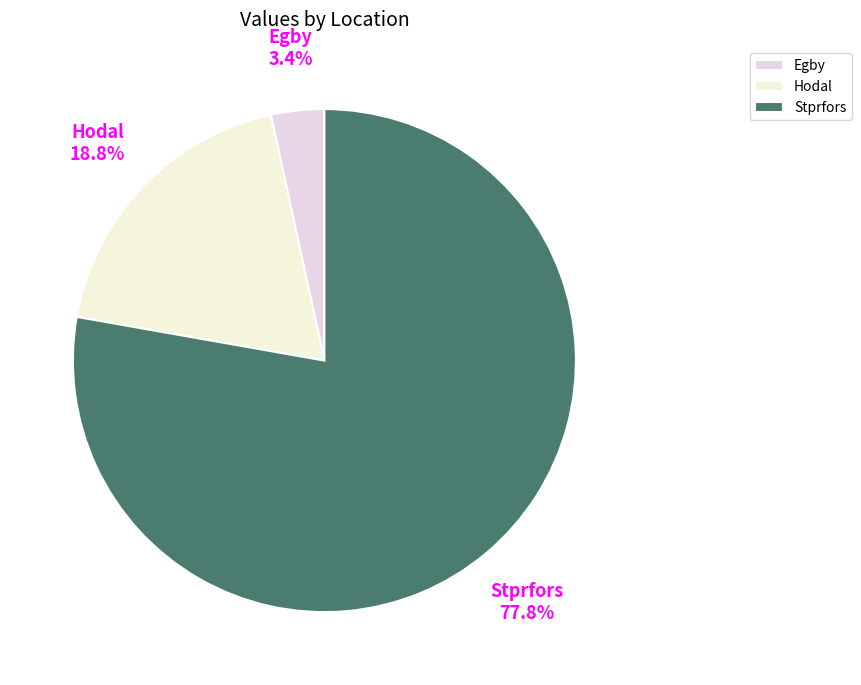

To the nearest percent, what portion does Stprfors represent?

78%